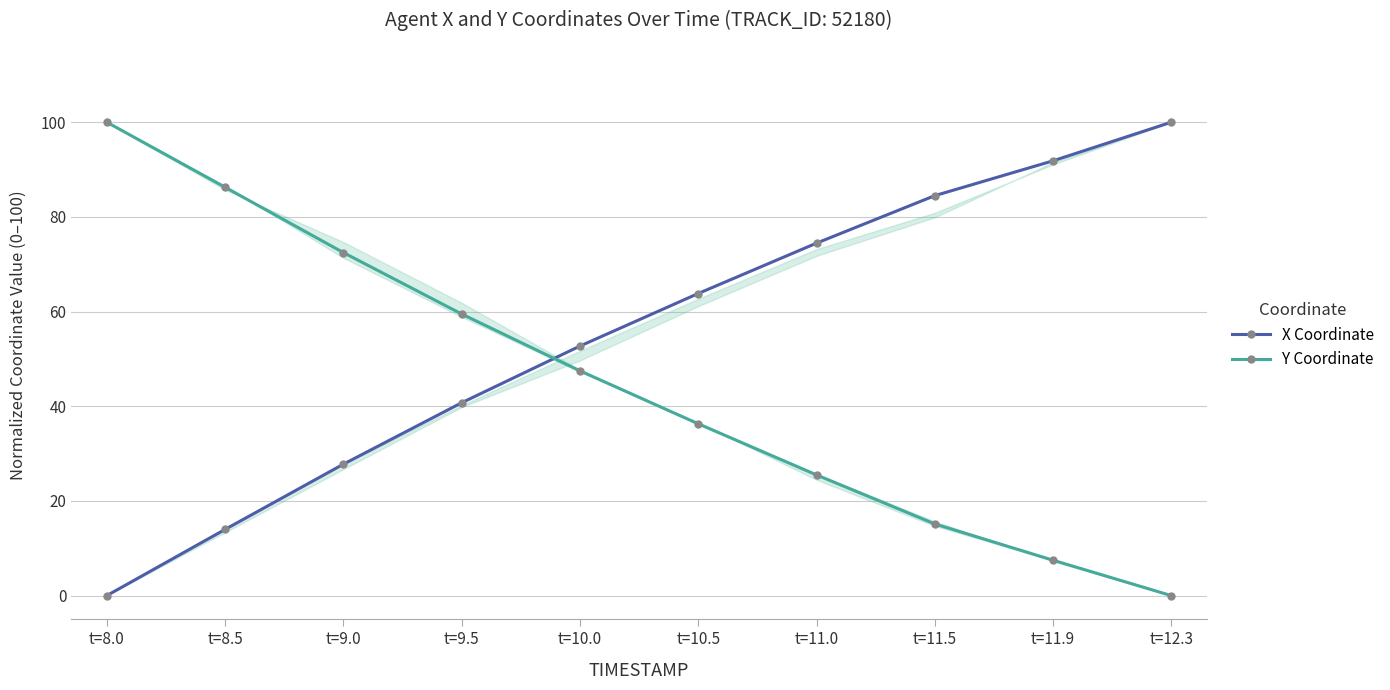

The value of Y Coordinate at t=12.3 is 58.9. True or false?

False